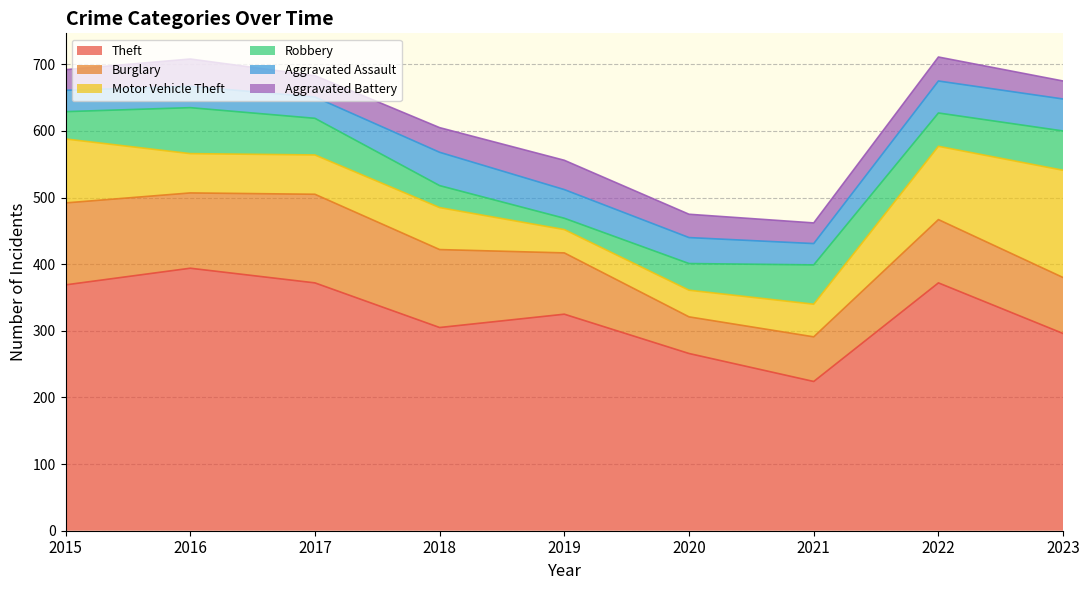

True or false: Burglary has more than 0 interior local peaks.

True